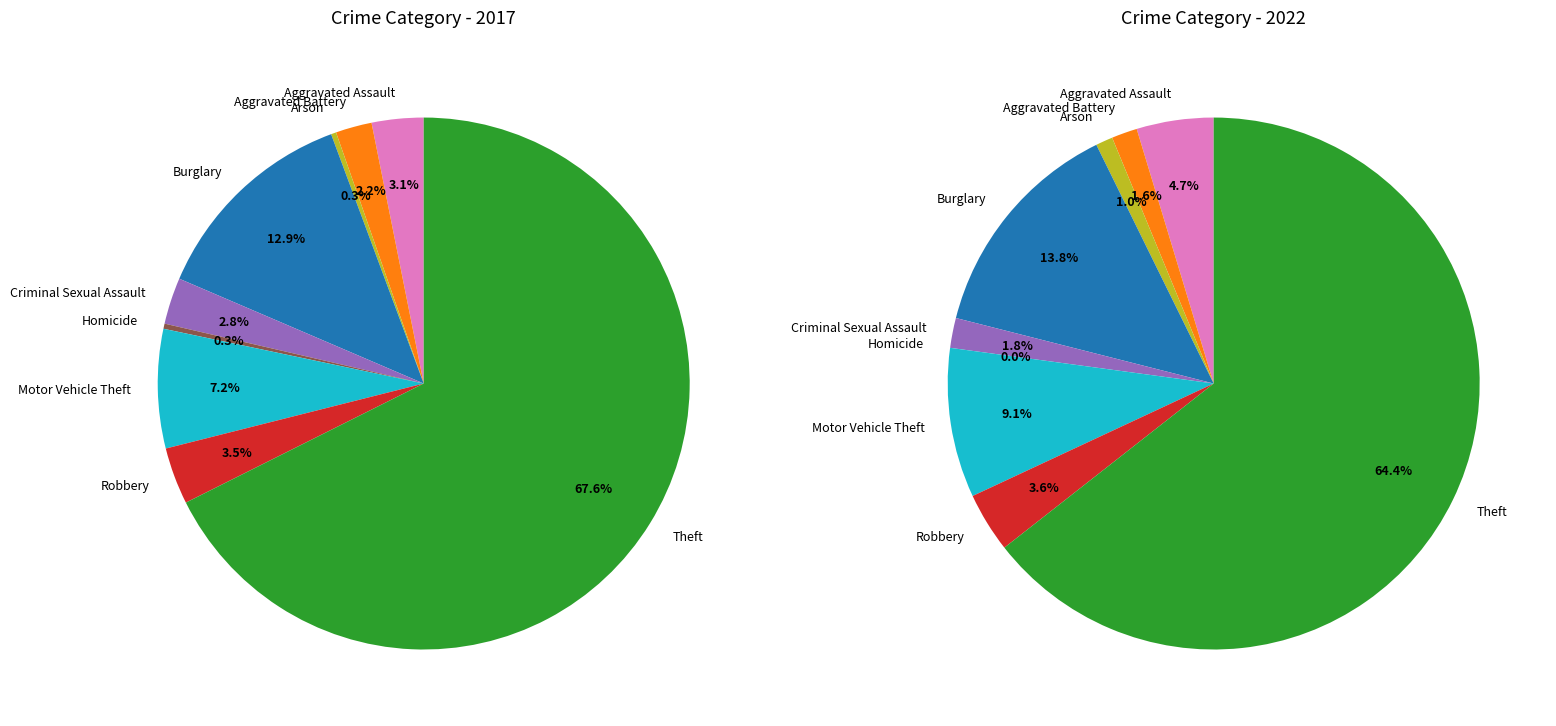

Rank the series by their average value, from highest to lowest.

values_2022, values_2017